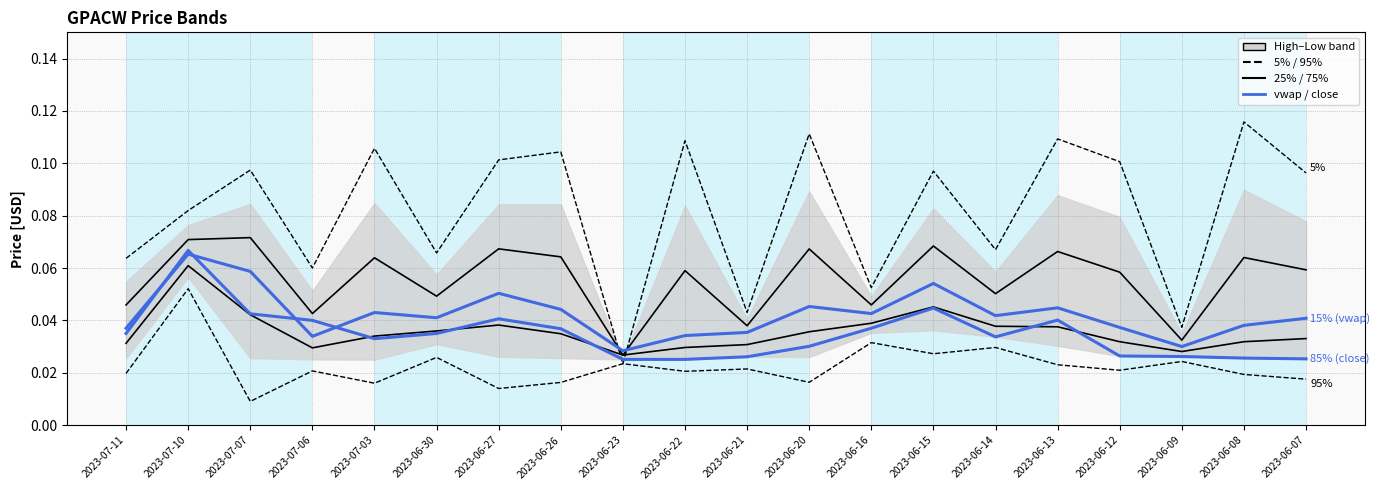

In 15% (vwap), how many points are higher than both neighbors (excluding endpoints)?

6